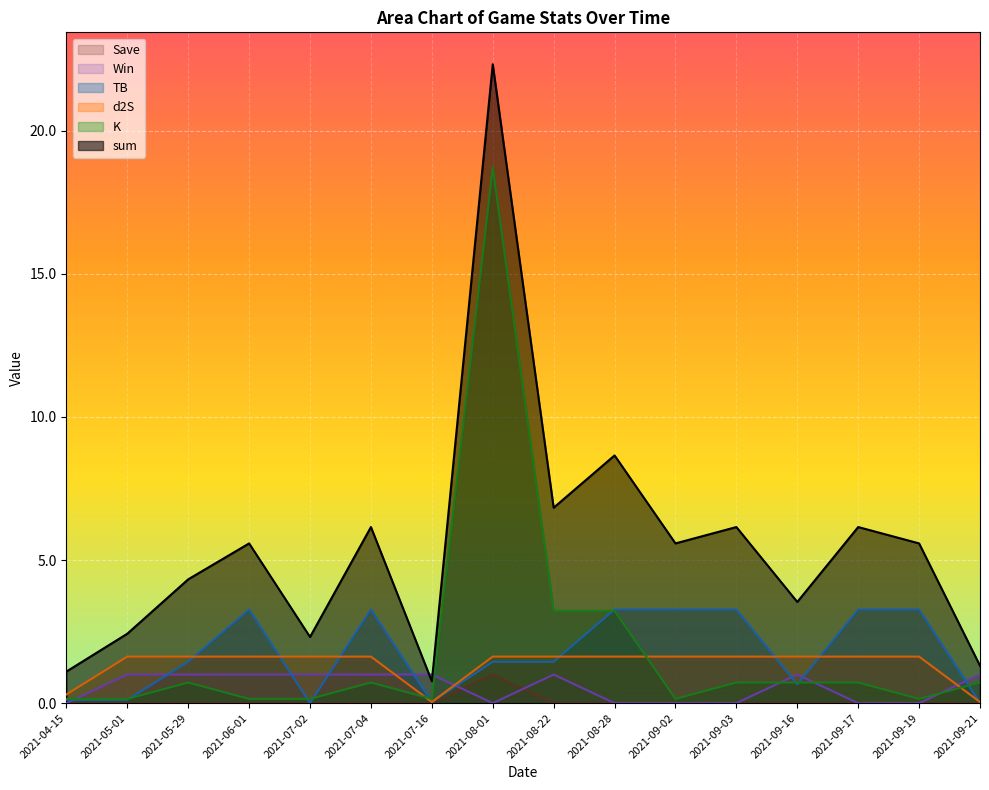

Does the chart display data point markers on the line(s)?

No